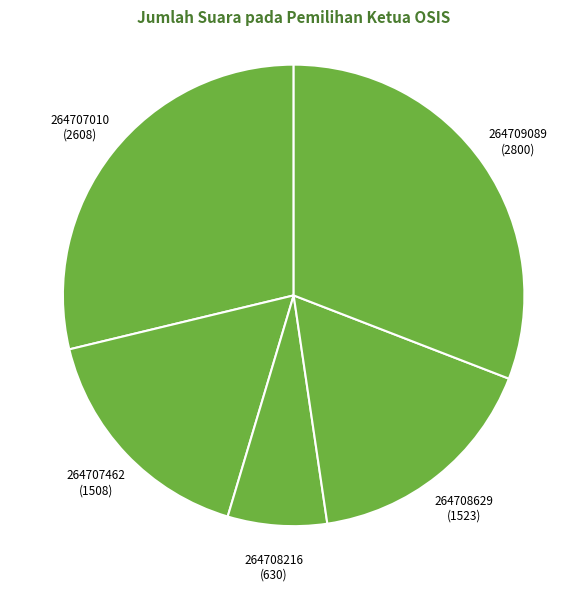

Is there any slice that represents more than half of the pie?

No